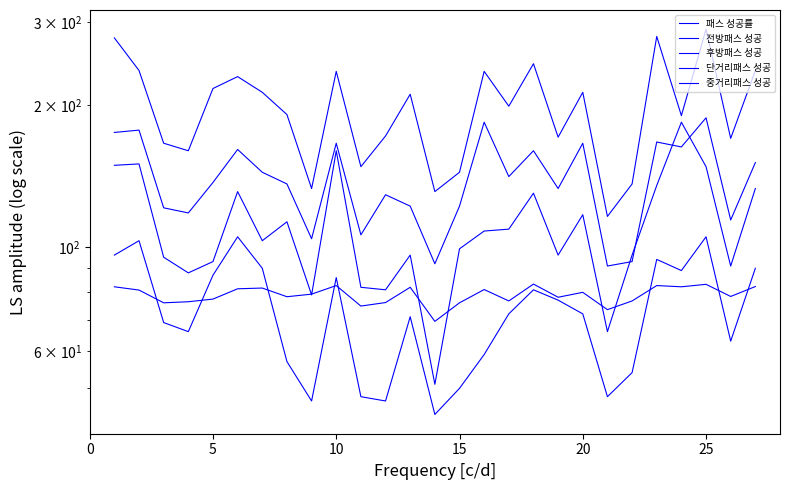

Which series ends up on top after the final intersection of 중거리패스 성공 and 패스 성공률?

중거리패스 성공